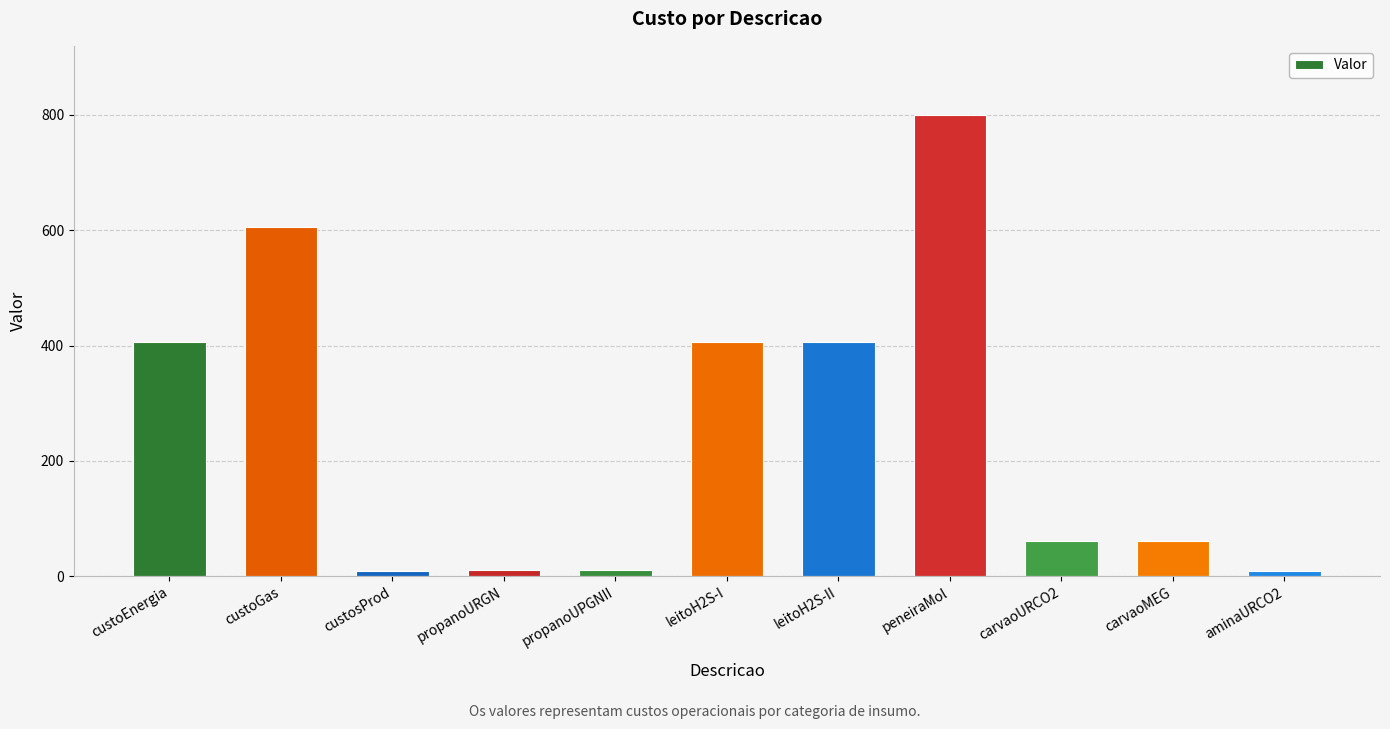

Which has a higher value, peneiraMol or custoEnergia?

peneiraMol